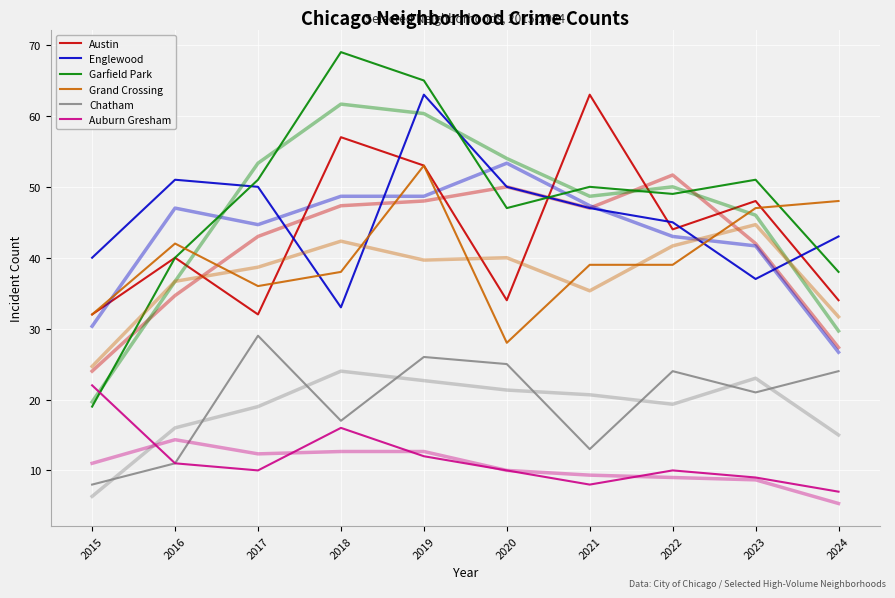

Which series has the largest range (max minus min)?

Garfield Park